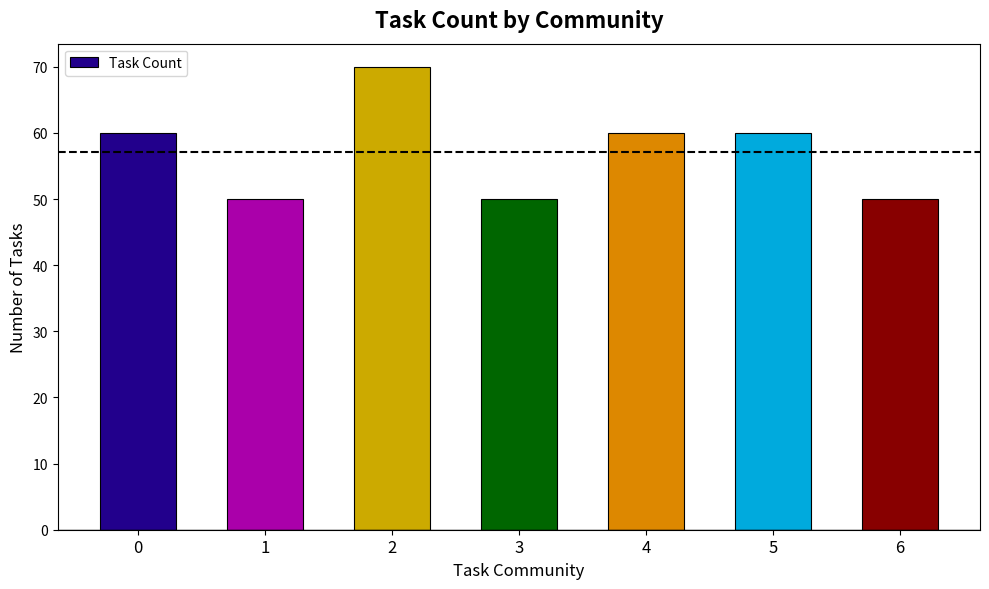

What is the value of the 6th bar from the left?

60